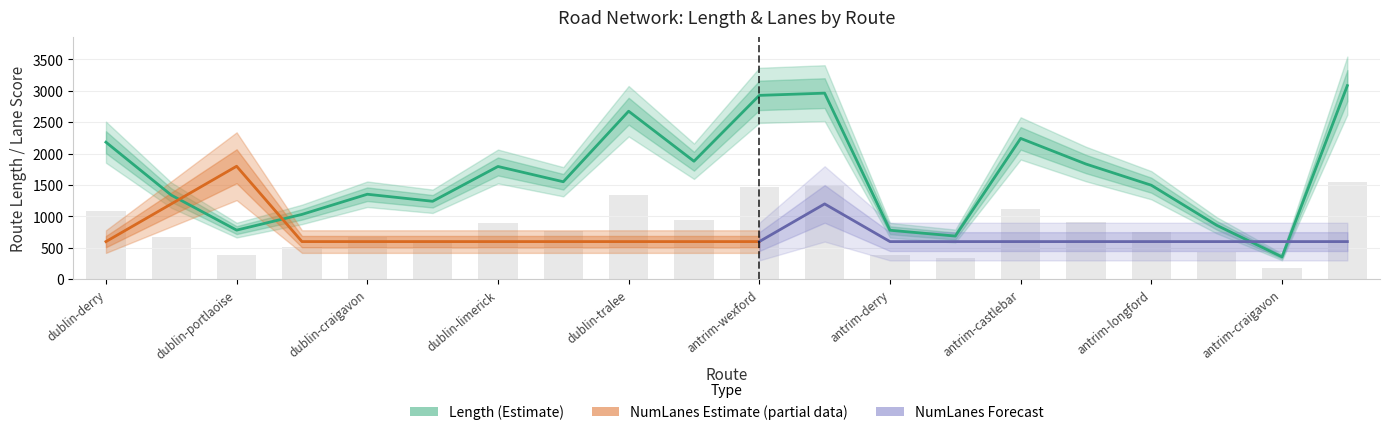

How many data points are less than 1553?

10